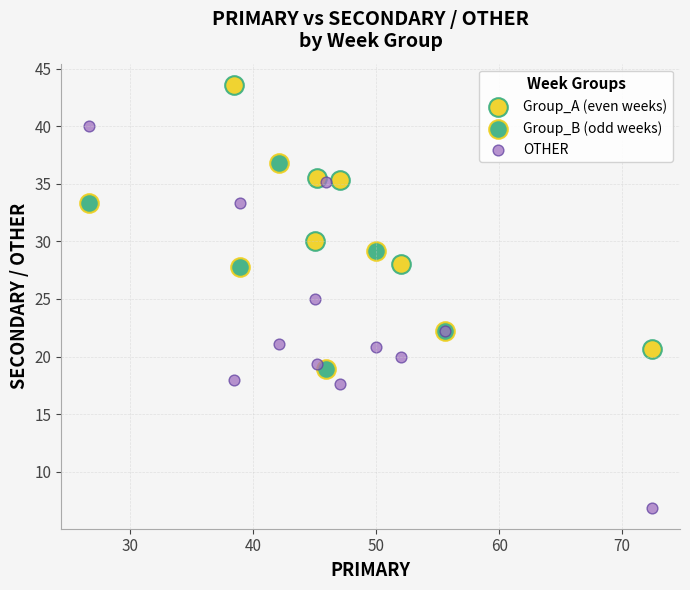

Which series has the largest Y range (max minus min)?

OTHER